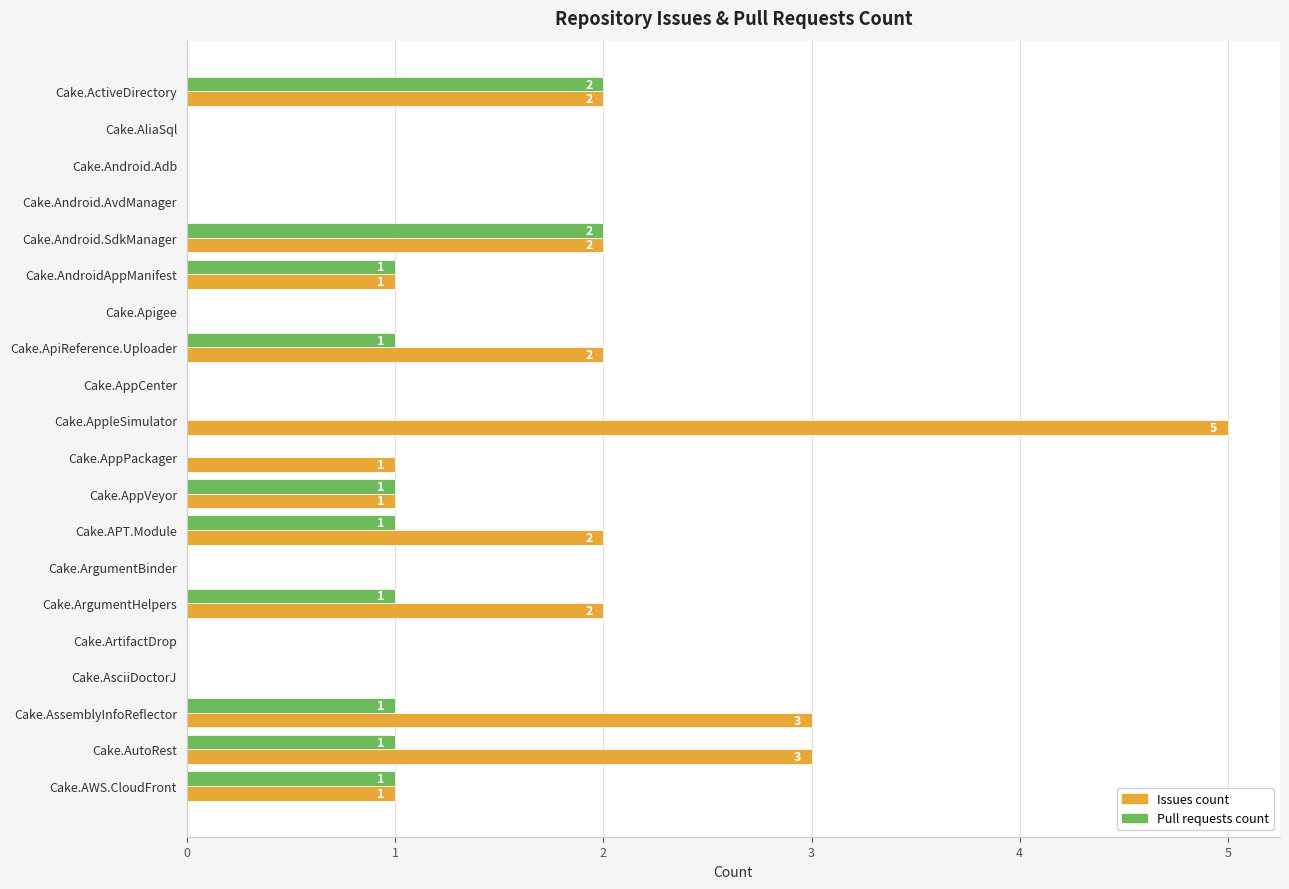

The value of Issues count at Cake.Android.AvdManager is -2. True or false?

False